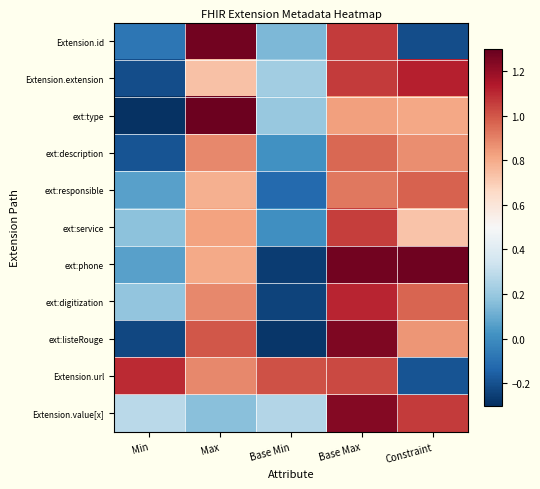

Reading right to left, extract all data points from this chart.

Extension.id: Constraint=-0.2	Base Max=1.1	Base Min=0.1	Max=1.3	Min=-0.1
Extension.extension: Constraint=1.1	Base Max=1.1	Base Min=0.2	Max=0.7	Min=-0.2
ext:type: Constraint=0.8	Base Max=0.8	Base Min=0.2	Max=1.3	Min=-0.3
ext:description: Constraint=0.9	Base Max=1.0	Base Min=0.0	Max=0.9	Min=-0.2
ext:responsible: Constraint=1.0	Base Max=0.9	Base Min=-0.1	Max=0.8	Min=0.1
ext:service: Constraint=0.7	Base Max=1.1	Base Min=0.0	Max=0.8	Min=0.2
ext:phone: Constraint=1.3	Base Max=1.3	Base Min=-0.3	Max=0.8	Min=0.1
ext:digitization: Constraint=1.0	Base Max=1.1	Base Min=-0.2	Max=0.9	Min=0.2
ext:listeRouge: Constraint=0.9	Base Max=1.2	Base Min=-0.3	Max=1.0	Min=-0.2
Extension.url: Constraint=-0.2	Base Max=1.0	Base Min=1.0	Max=0.9	Min=1.1
Extension.value[x]: Constraint=1.1	Base Max=1.2	Base Min=0.3	Max=0.2	Min=0.3